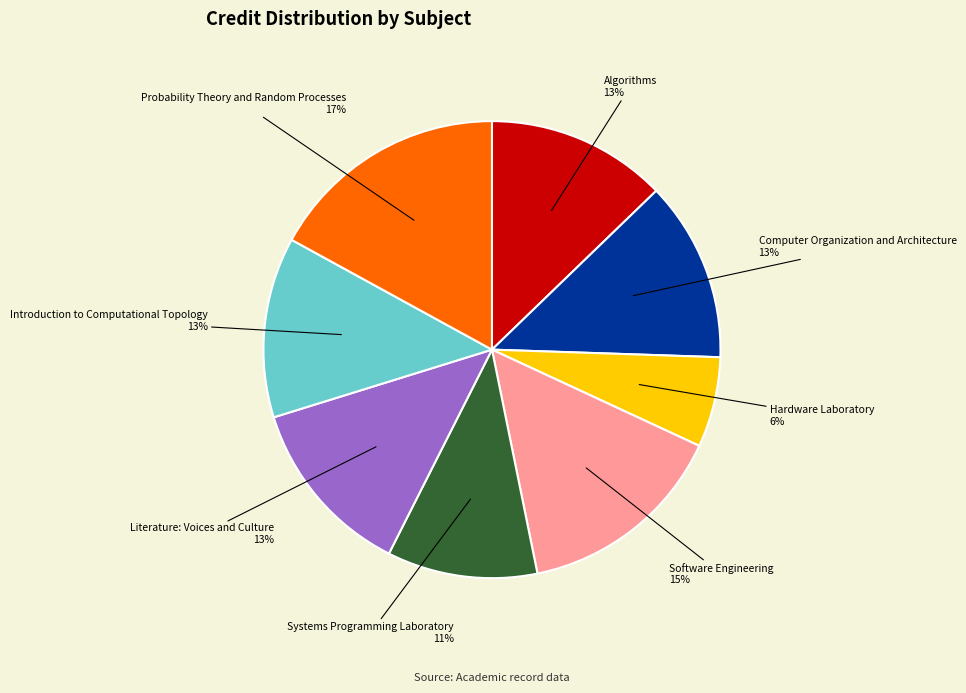

Does any single category account for the majority?

No